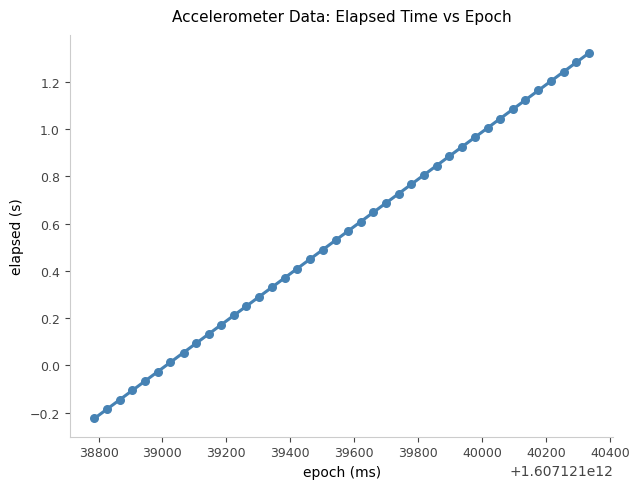

What is the range of Y values (max minus min)?

1.5